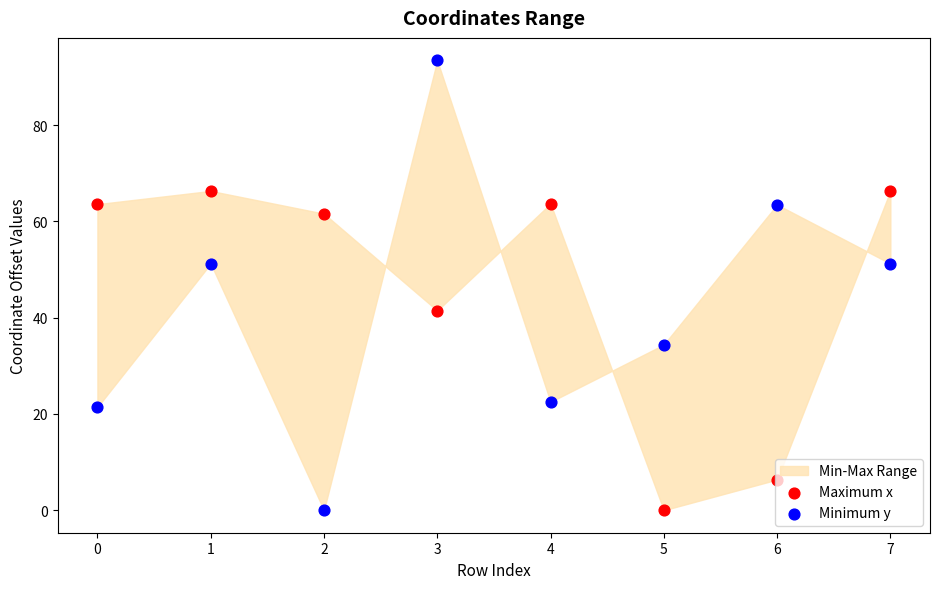

At which category is the sum across all series the highest?

3